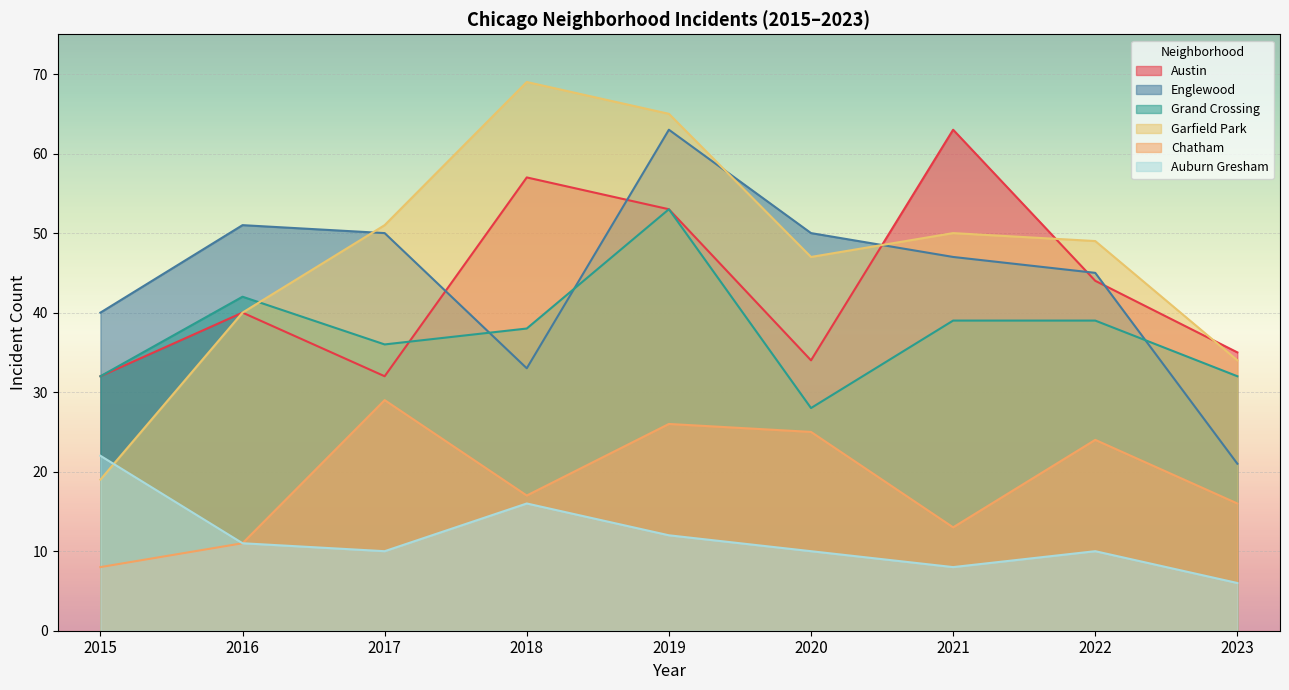

How many intersections are there between 2015 and 2021?

15